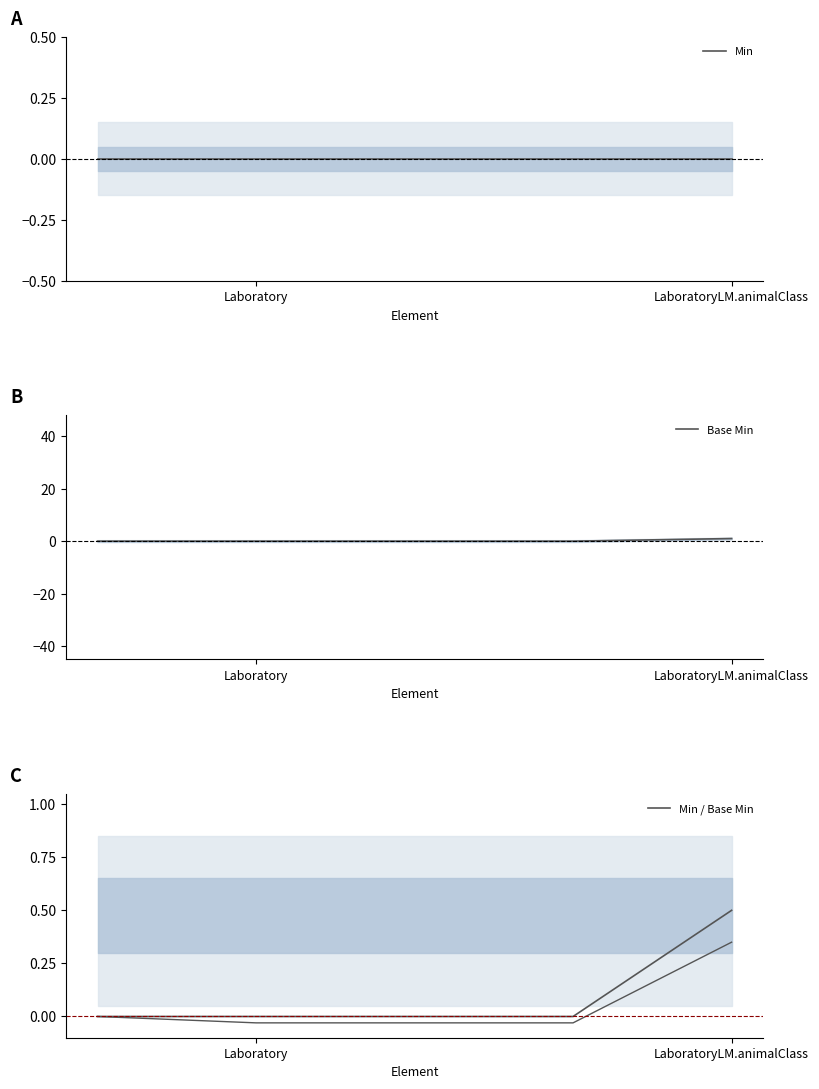

The Min / Base Min series shows 0.0 at Laboratory. True or false?

True